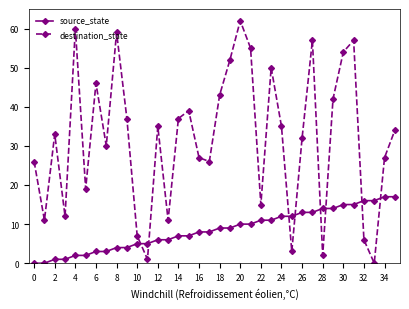

Reading left to right, list all the values displayed in this chart.

source_state: 0	0	1	1	2	2	3	3	4	4	5	5	6	6	7	7	8	8	9	9	10	10	11	11	12	12	13	13	14	14	15	15	16	16	17	17
destination_state: 26	11	33	12	60	19	46	30	59	37	7	1	35	11	37	39	27	26	43	52	62	55	15	50	35	3	32	57	2	42	54	57	6	0	27	34